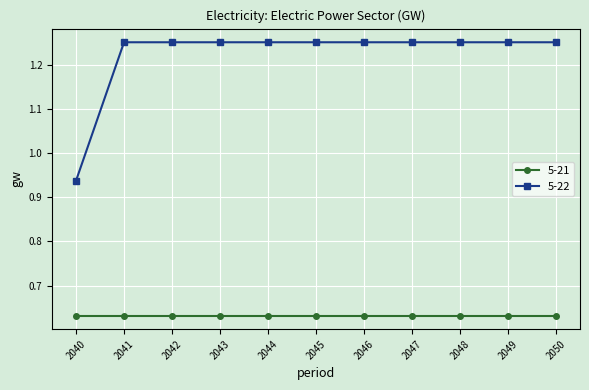

Rank the series by their average value, from lowest to highest.

5-21, 5-22